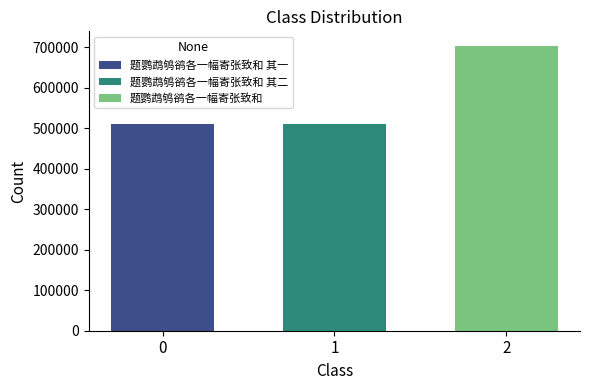

What is the spread (max minus min) of values at 1?

194430